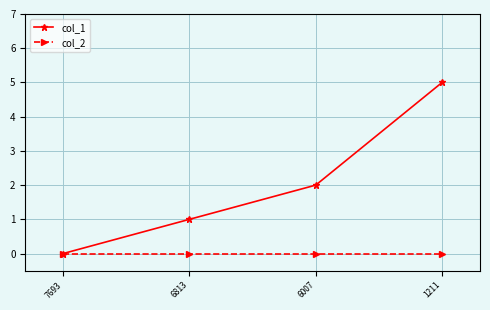

True or false: col_1 has more than 2 points higher than both neighbors.

False